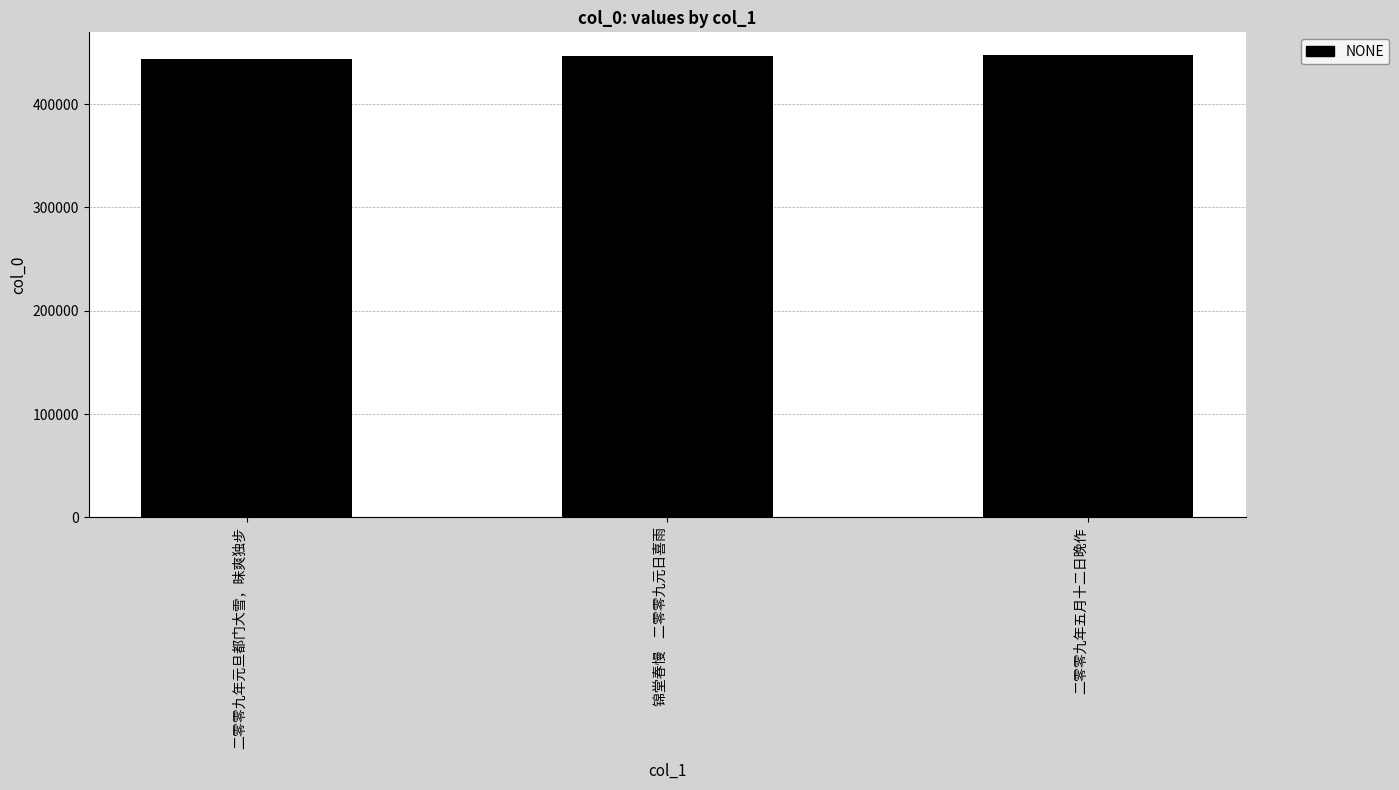

What is the average value?

445778